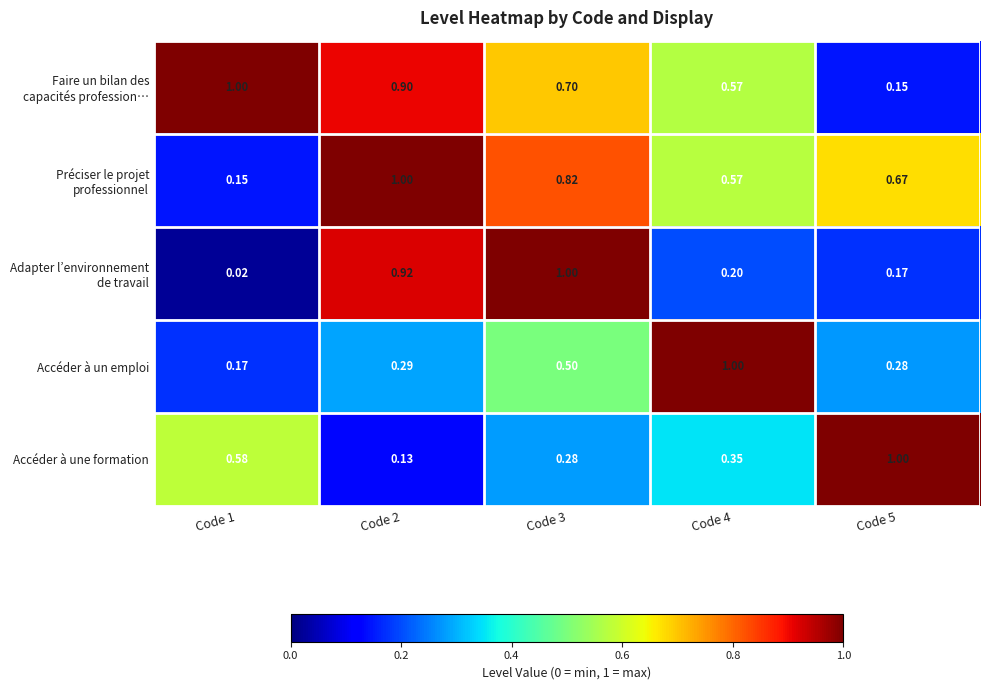

Which series changed the most between Code 4 and Code 5?

Accéder à un emploi